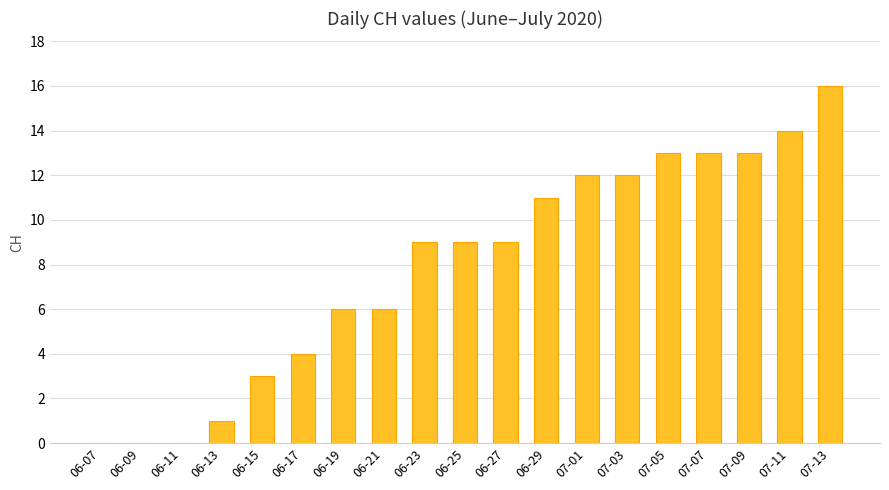

Reading right to left, extract all data points from this chart.

07-13=16	07-11=14	07-09=13	07-07=13	07-05=13	07-03=12	07-01=12	06-29=11	06-27=9	06-25=9	06-23=9	06-21=6	06-19=6	06-17=4	06-15=3	06-13=1	06-11=0	06-09=0	06-07=0